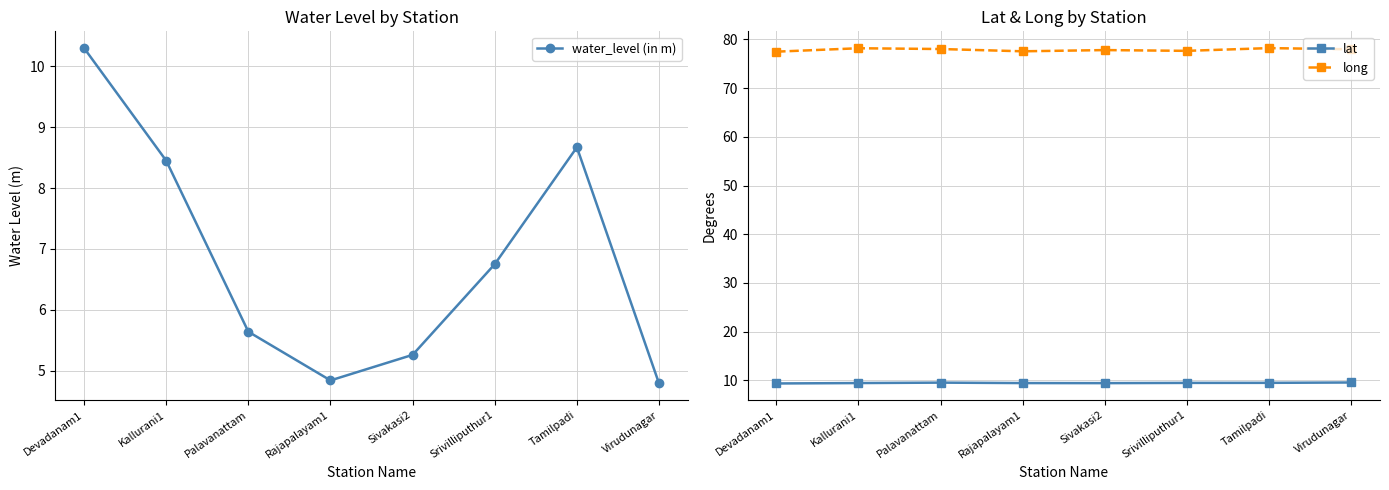

What is the total value across all series at Devadanam1?

97.1